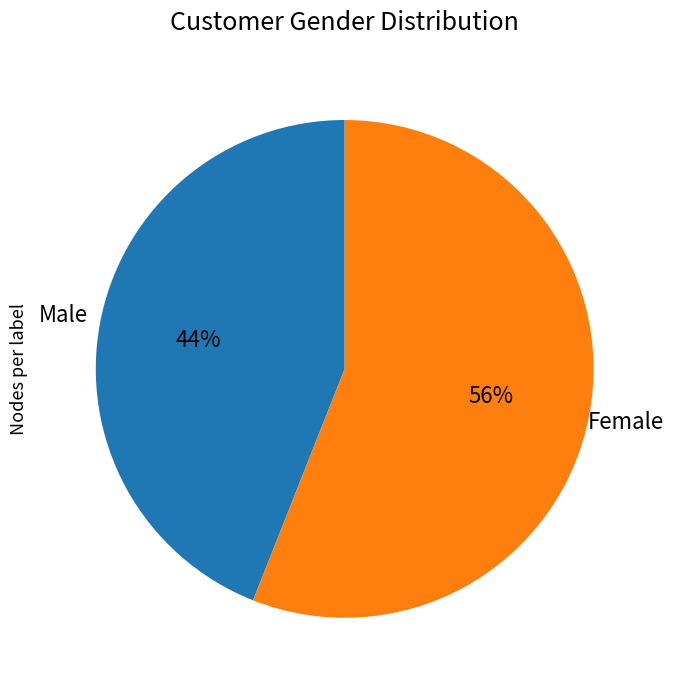

Is it true that Male is 36% of the pie?

False